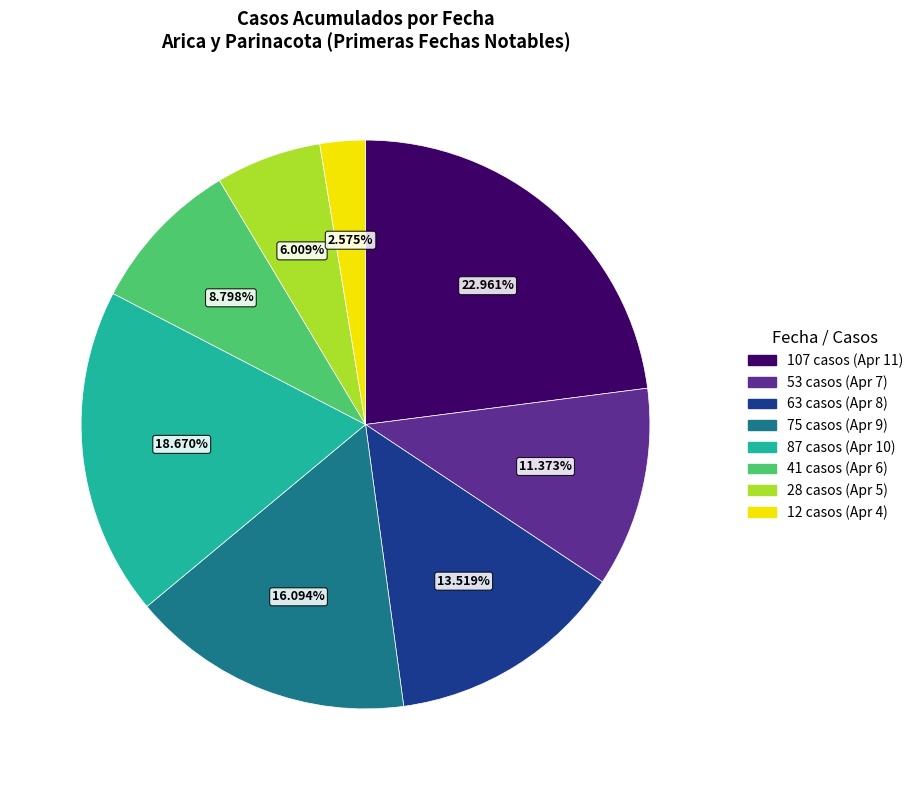

Does any single category account for the majority?

No